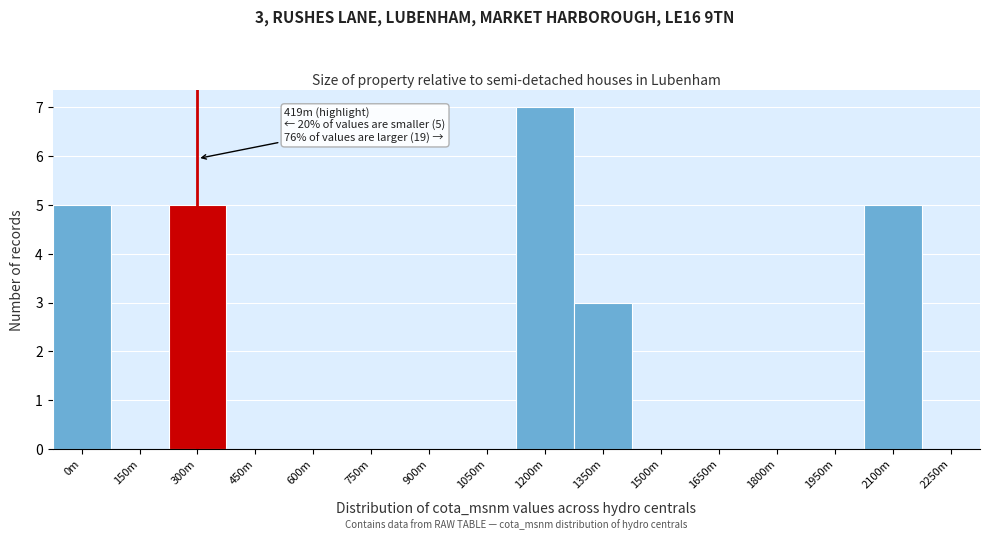

Reading right to left, extract all data points from this chart.

2250m=0	2100m=5	1950m=0	1800m=0	1650m=0	1500m=0	1350m=3	1200m=7	1050m=0	900m=0	750m=0	600m=0	450m=0	300m=5	150m=0	0m=5